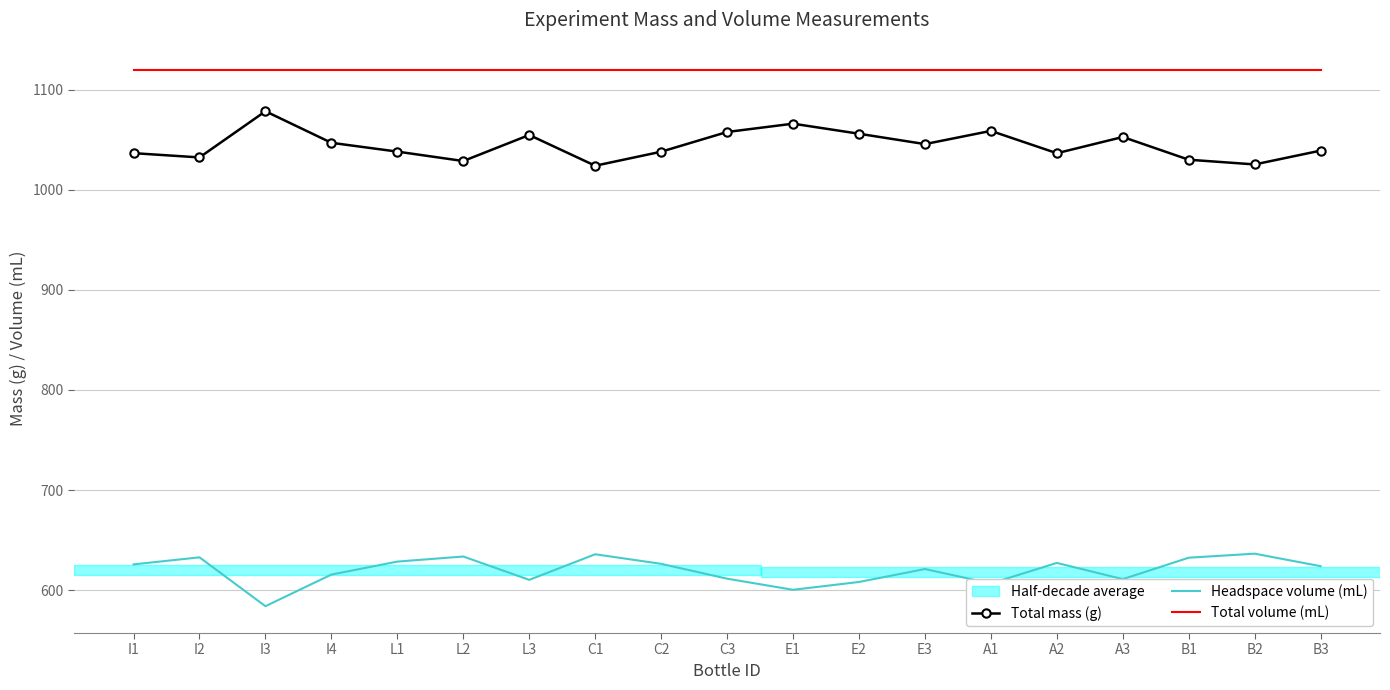

What is the total value across all series at I1?

2782.2